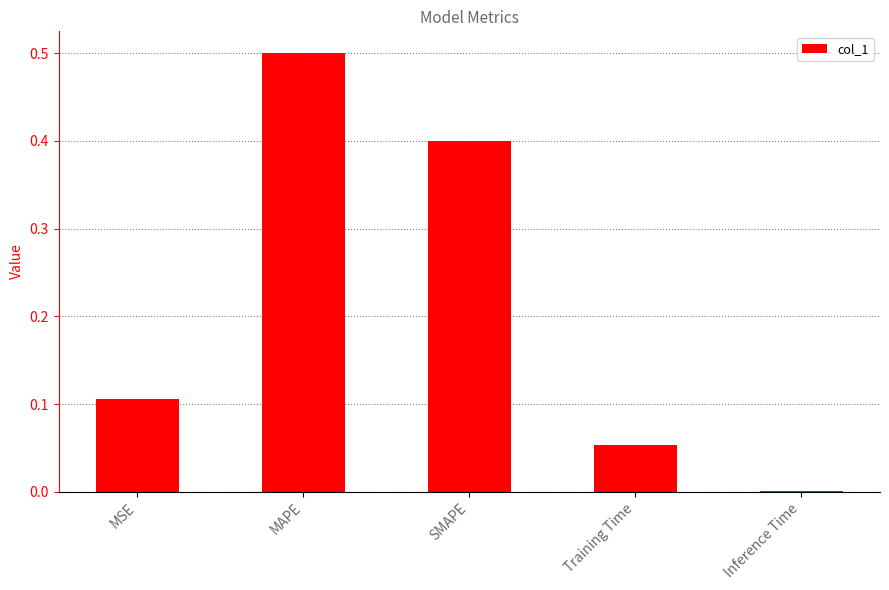

What is the greatest value displayed?

0.5